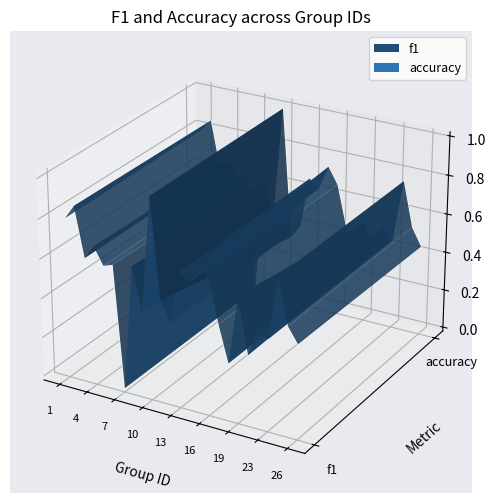

What is the difference between the second highest and second lowest values in the accuracy series?

0.1